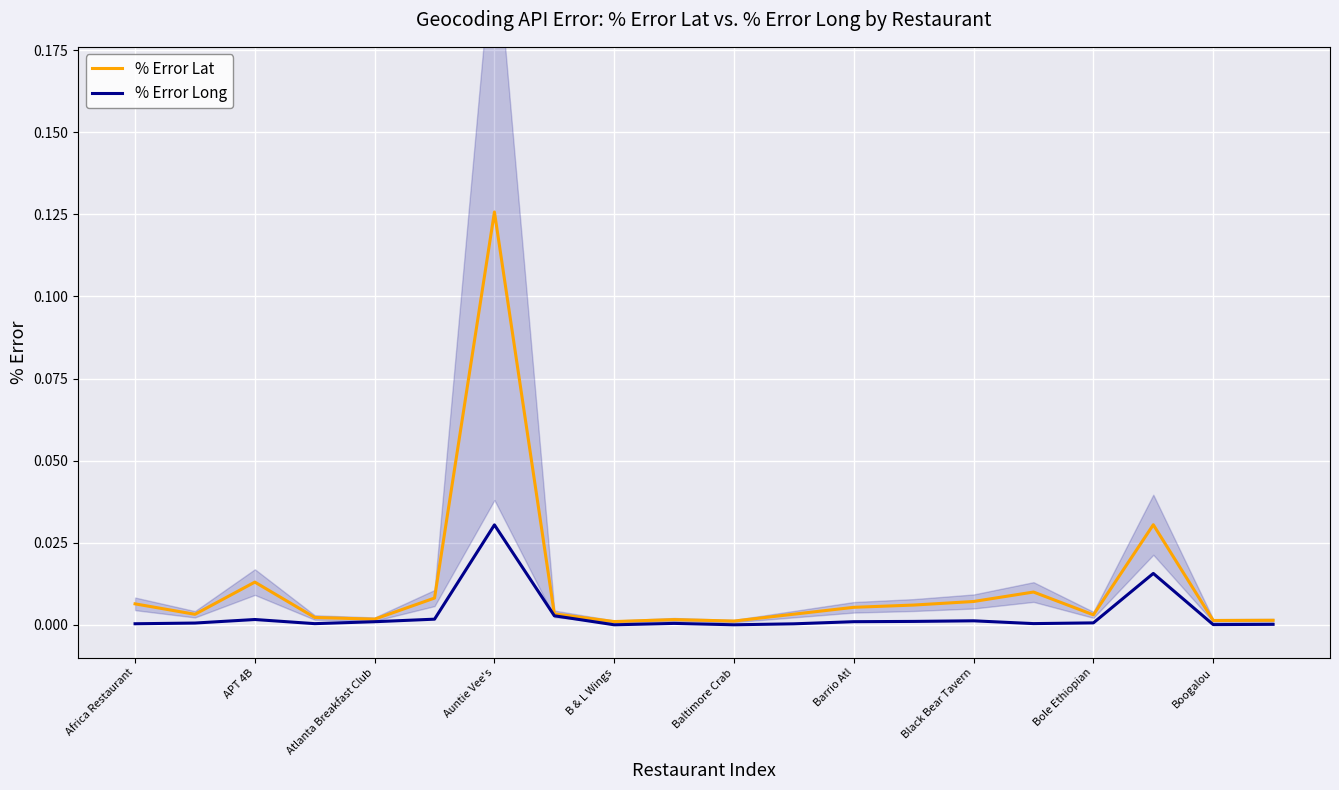

True or false: % Error Long and % Error Lat cross at least once.

False